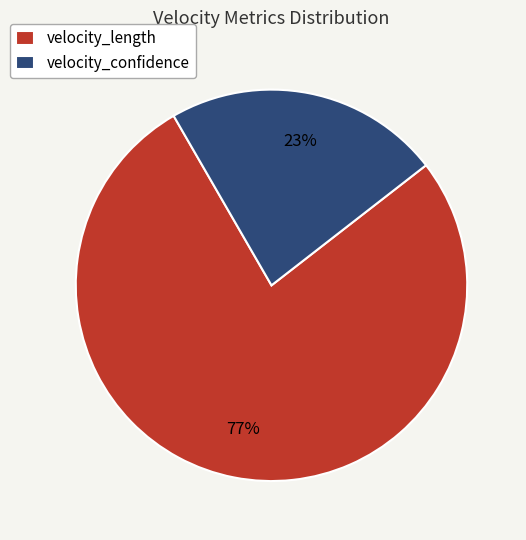

Is the sum of velocity_confidence and velocity_length greater than half?

Yes